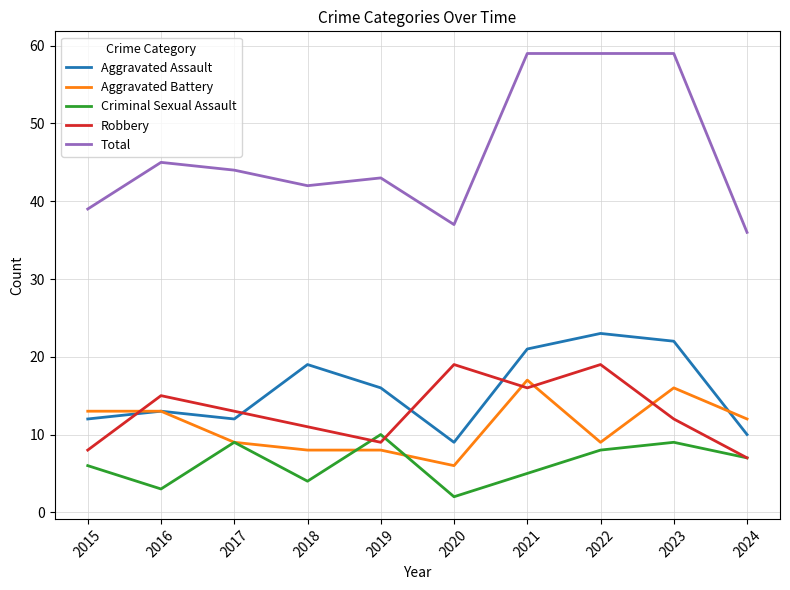

In Aggravated Assault, how many points are lower than both neighbors (excluding endpoints)?

2